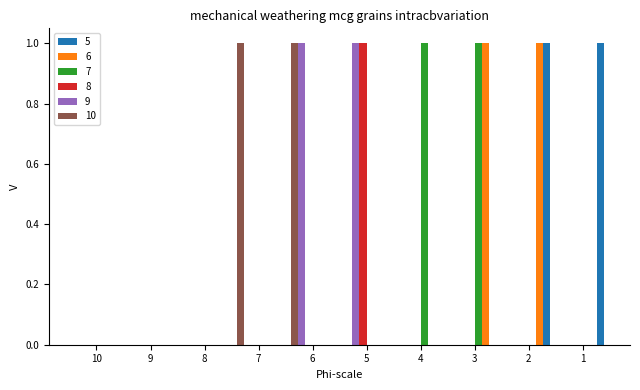

How many 10 values are between 0 and 1?

10